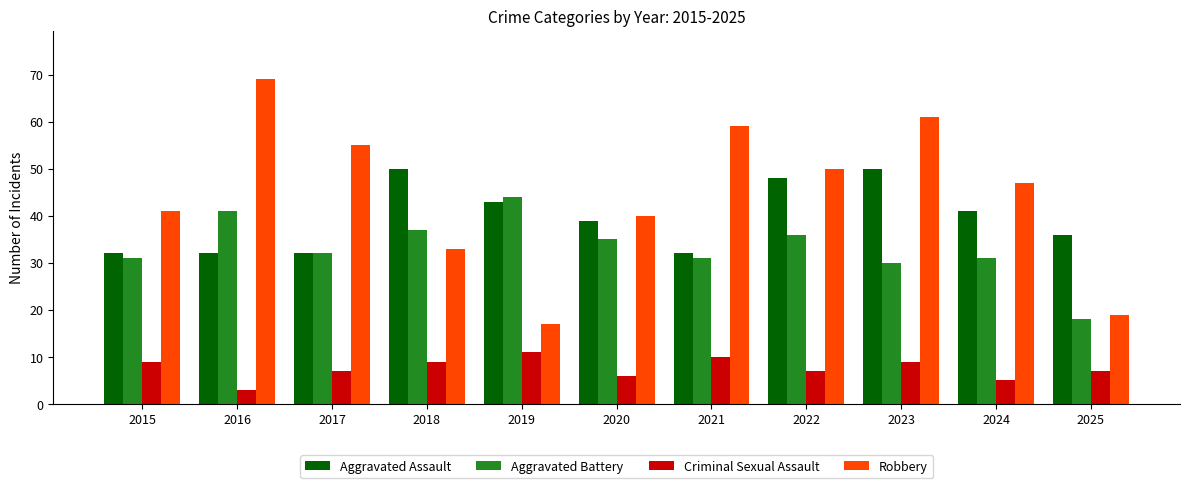

What is the approximate value of Criminal Sexual Assault at 2015?

9